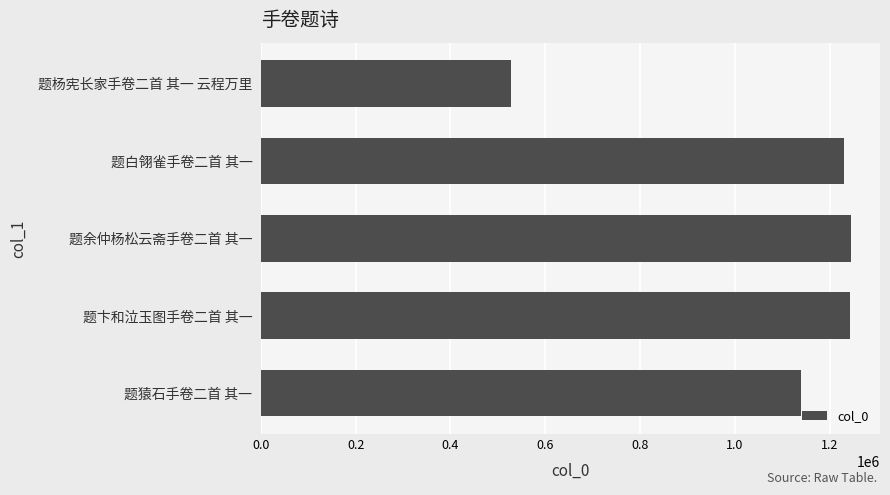

What is the smallest value displayed?

526760